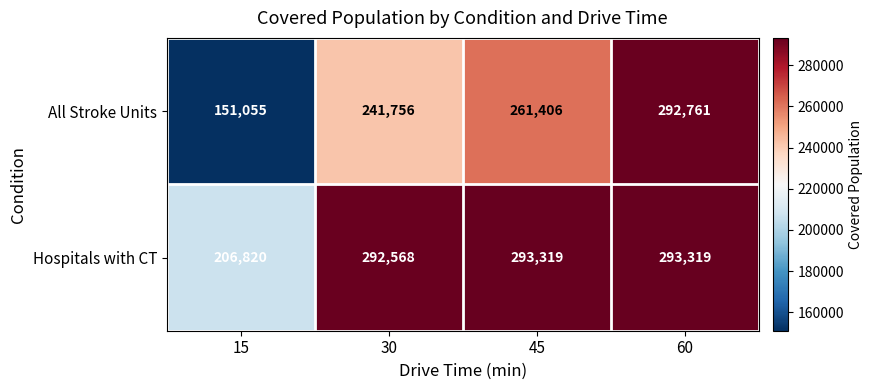

Which series has the widest spread of values?

All Stroke Units